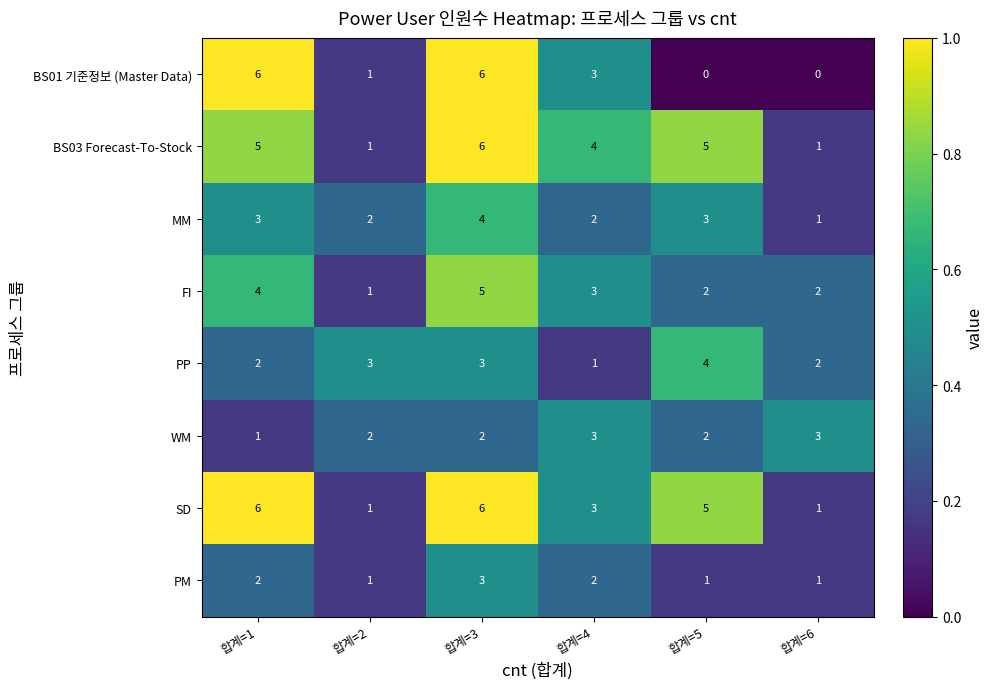

What is the greatest value displayed?

6